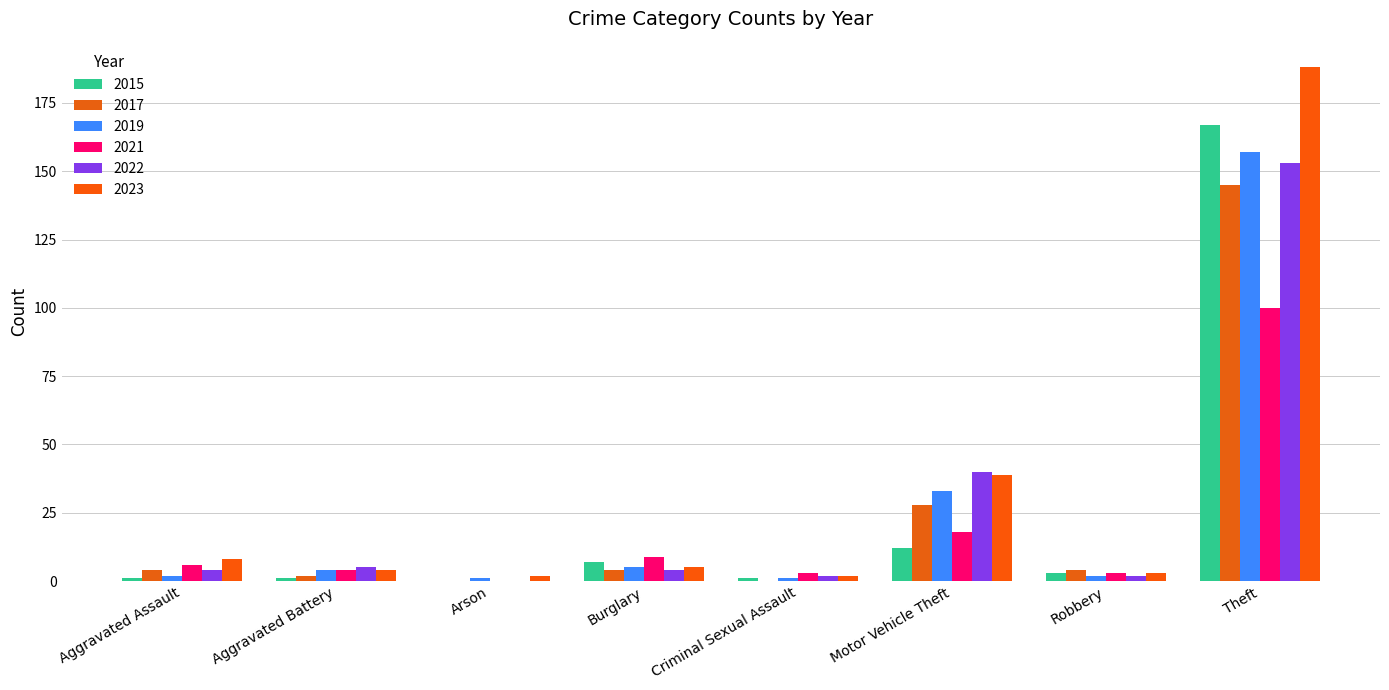

What is the sum of the 2015 values at Theft and Arson?

167